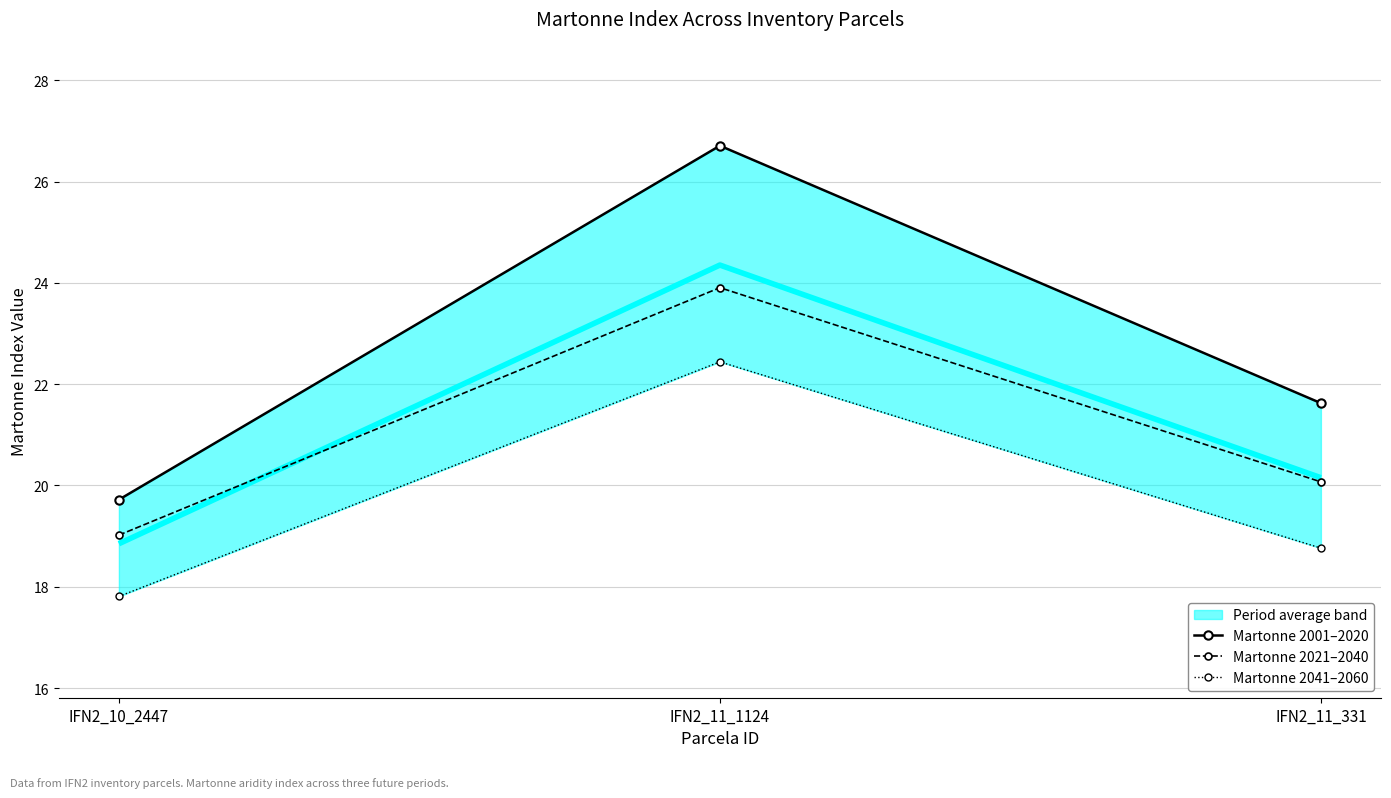

At which category is the sum across all series the highest?

IFN2_11_1124